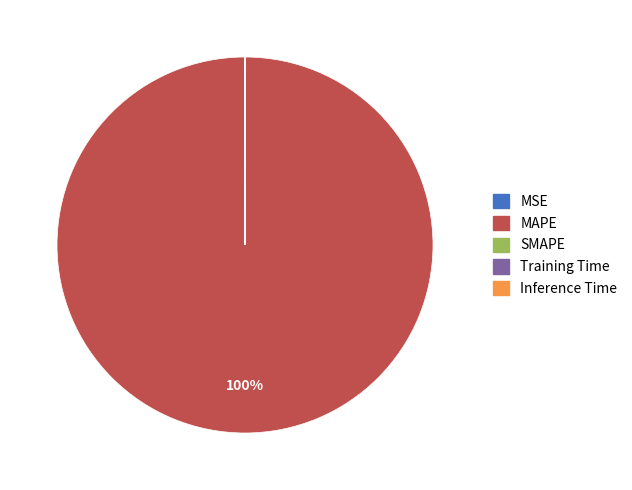

Which category has the biggest portion of the pie?

MAPE